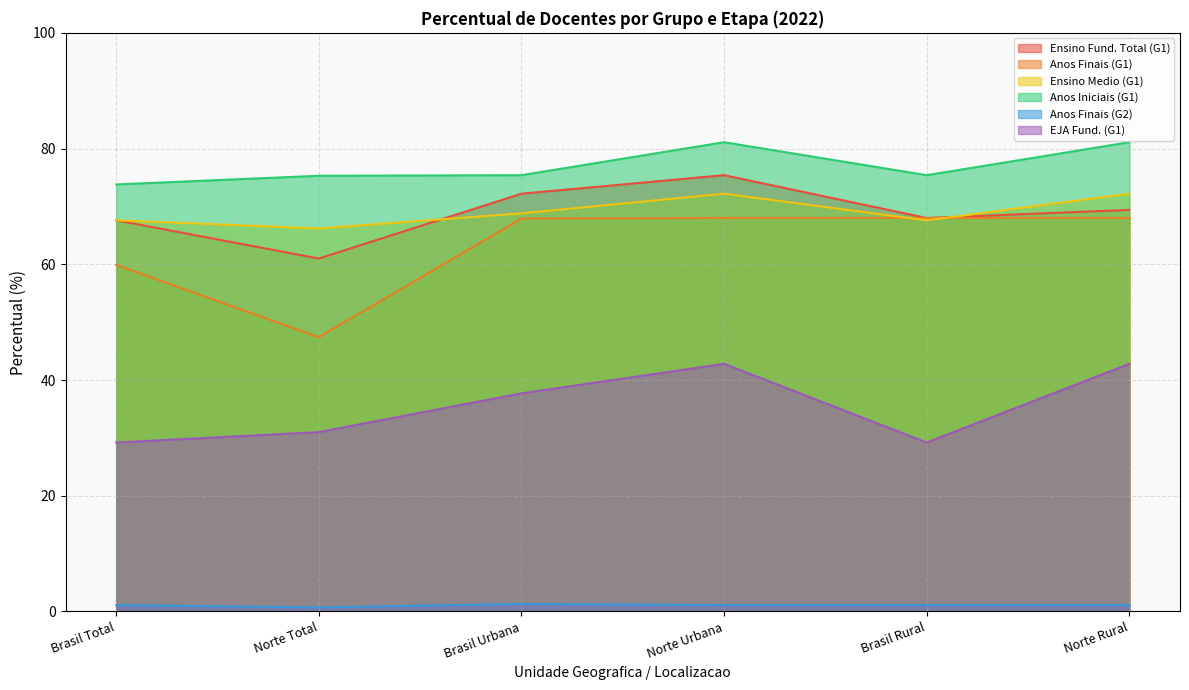

Reading left to right, transcribe all the data shown in this chart.

Ensino Fund. Total (G1): Brasil Total=67.6	Norte Total=61.0	Brasil Urbana=72.2	Norte Urbana=75.4	Brasil Rural=68.0	Norte Rural=69.4
Anos Finais (G1): Brasil Total=59.9	Norte Total=47.4	Brasil Urbana=67.9	Norte Urbana=68.0	Brasil Rural=68.0	Norte Rural=68.0
Ensino Medio (G1): Brasil Total=67.6	Norte Total=66.2	Brasil Urbana=68.8	Norte Urbana=72.2	Brasil Rural=67.6	Norte Rural=72.2
Anos Iniciais (G1): Brasil Total=73.8	Norte Total=75.3	Brasil Urbana=75.4	Norte Urbana=81.1	Brasil Rural=75.4	Norte Rural=81.1
Anos Finais (G2): Brasil Total=1.1	Norte Total=0.7	Brasil Urbana=1.3	Norte Urbana=1.1	Brasil Rural=1.1	Norte Rural=1.1
EJA Fund. (G1): Brasil Total=29.2	Norte Total=31.0	Brasil Urbana=37.7	Norte Urbana=42.8	Brasil Rural=29.2	Norte Rural=42.8